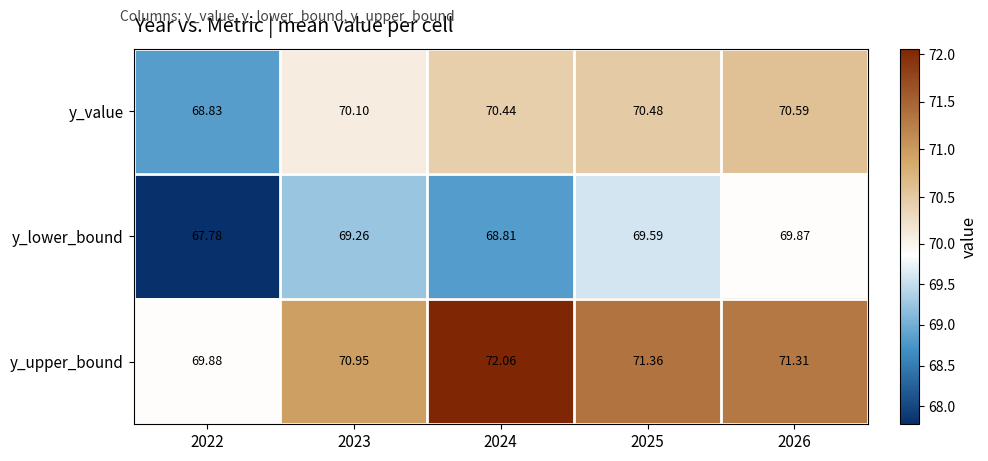

Rank the series at 2026 from highest to lowest value.

y_upper_bound, y_value, y_lower_bound